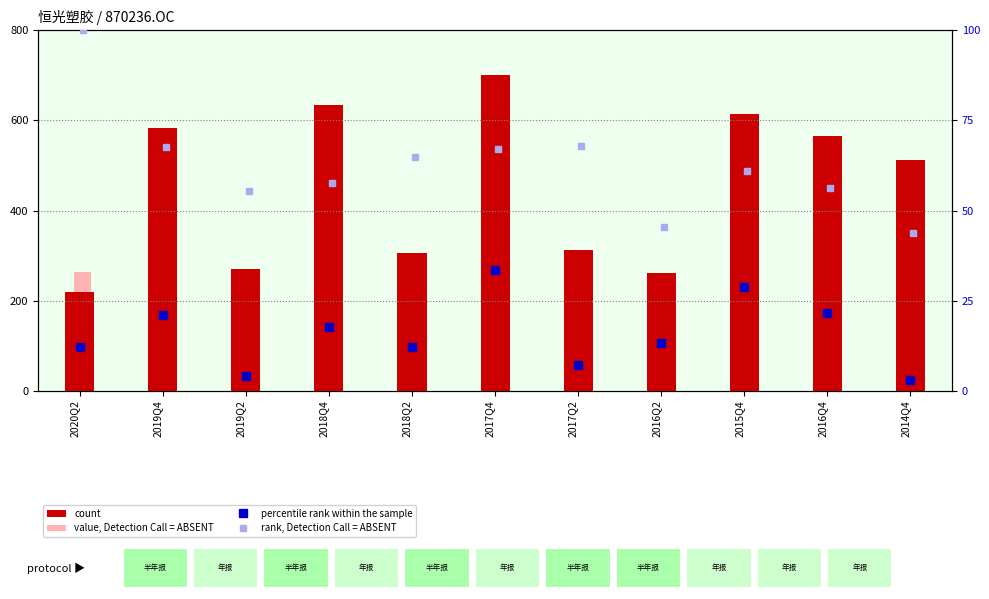

How many data points in rank, Detection Call = ABSENT are less than 60?

5